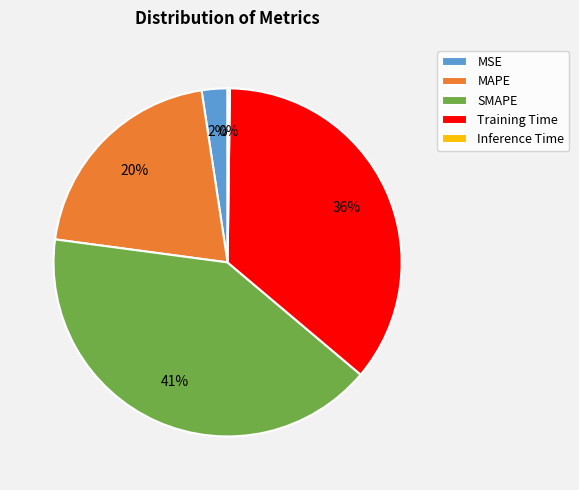

To the nearest percent, what percentage of the pie is Training Time?

36%